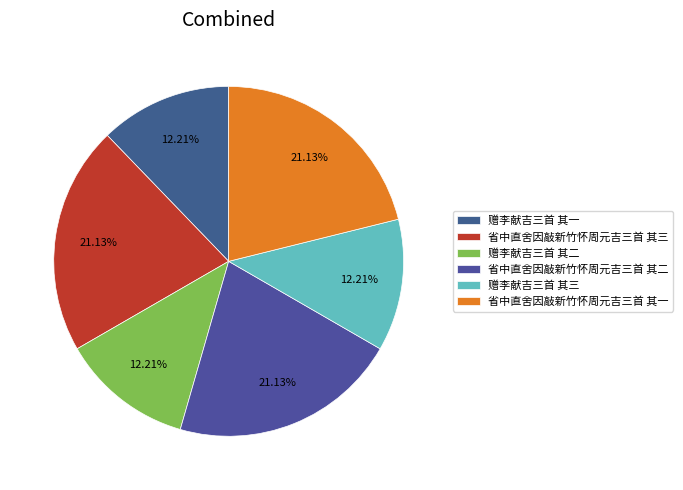

How many segments does this pie chart have?

6